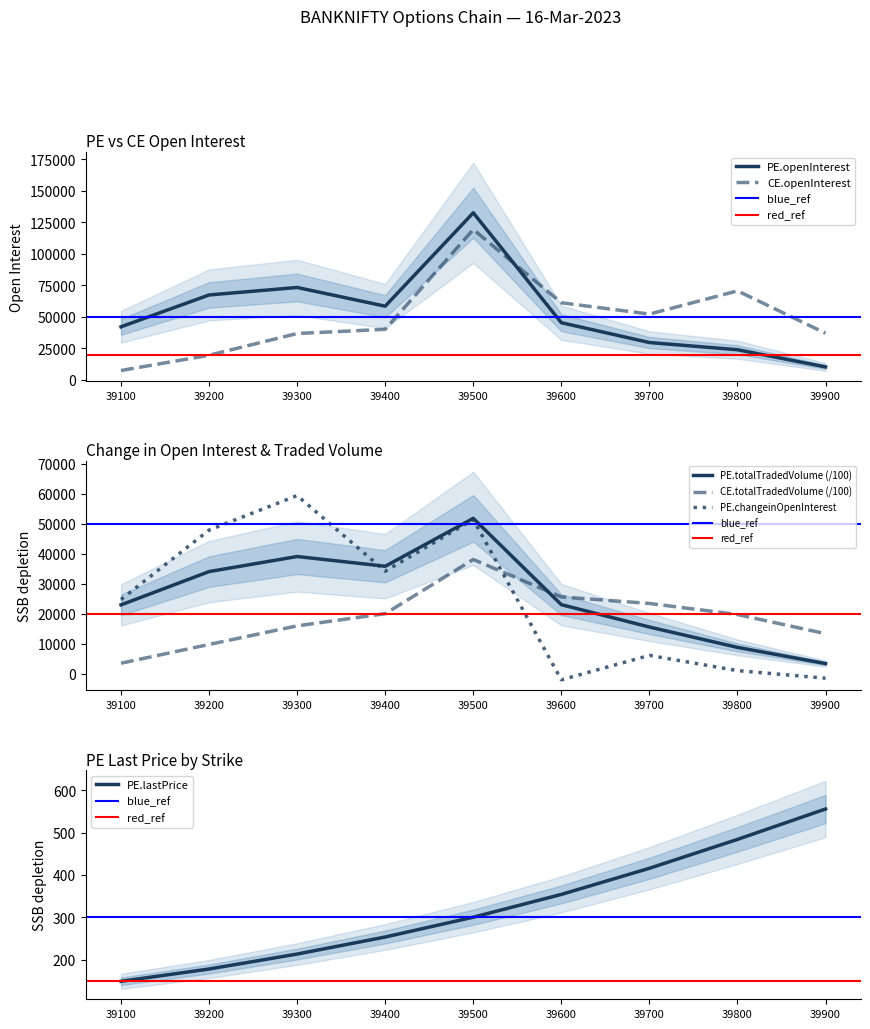

What is the spread (max minus min) of values at 39500?

132361.5